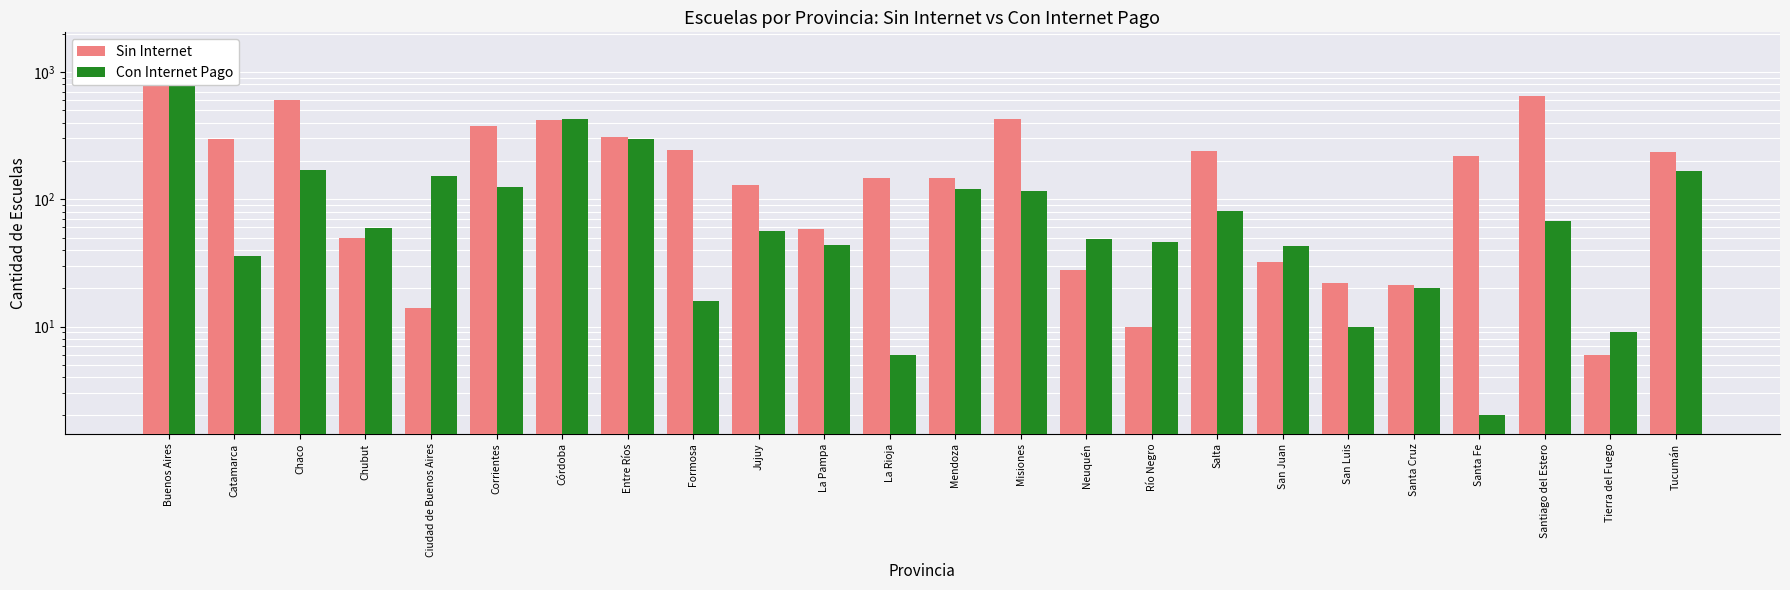

Where does the Sin Internet series first go above 218?

Buenos Aires